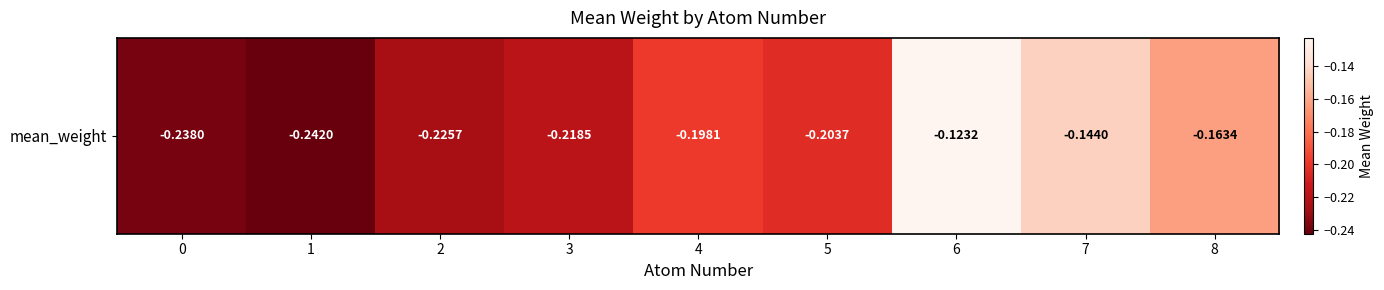

What is the minimum value shown in the chart?

-0.2